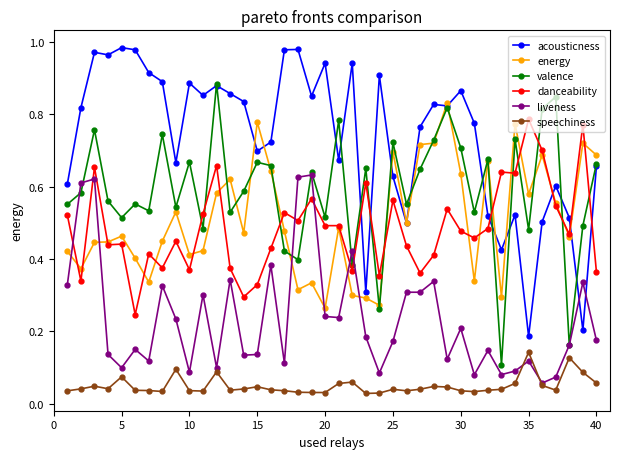

How many lines are shown in the chart?

6